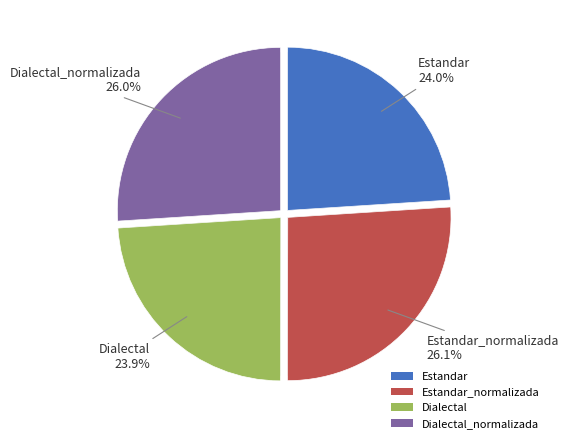

What percentage is the Estandar slice, to the nearest percent?

24%